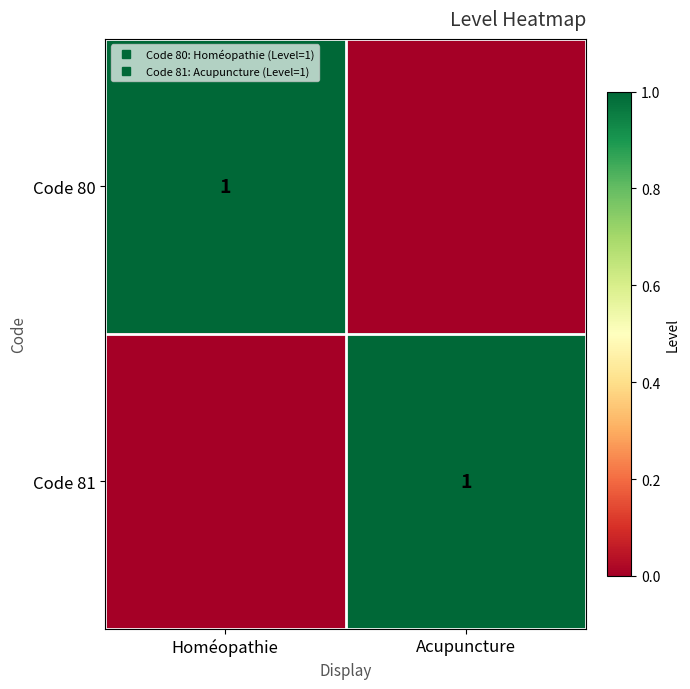

Where is Code 81 nearest to the value 0?

Homéopathie